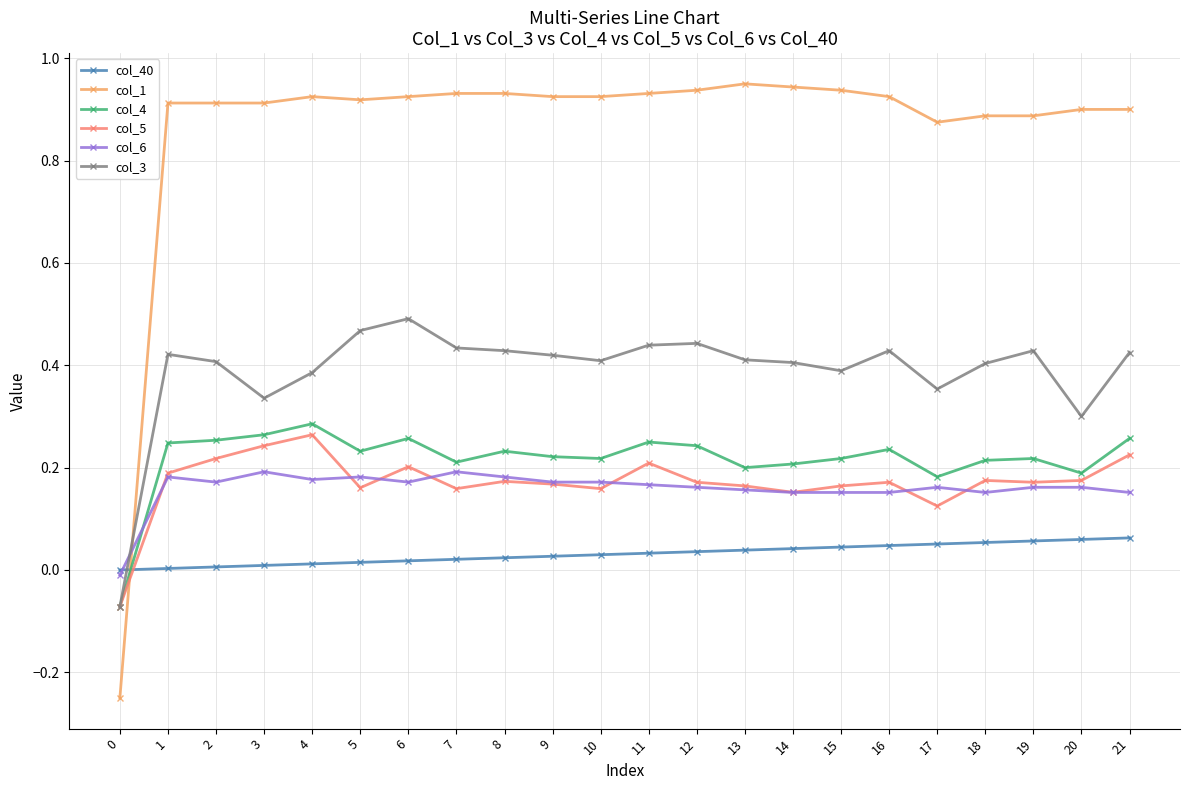

Where is the first local maximum for col_5?

4